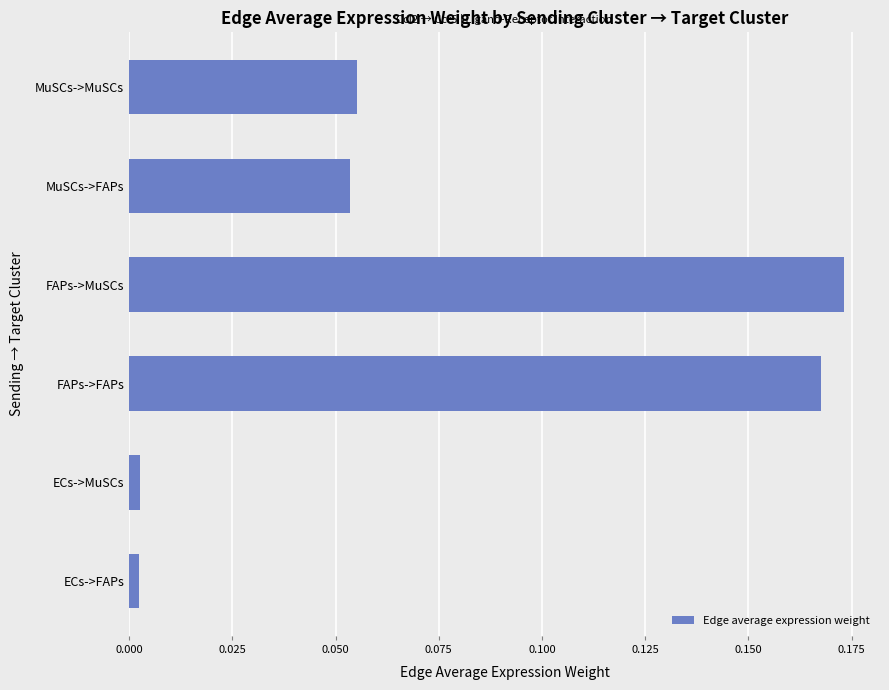

What is the sum of all values?

0.5